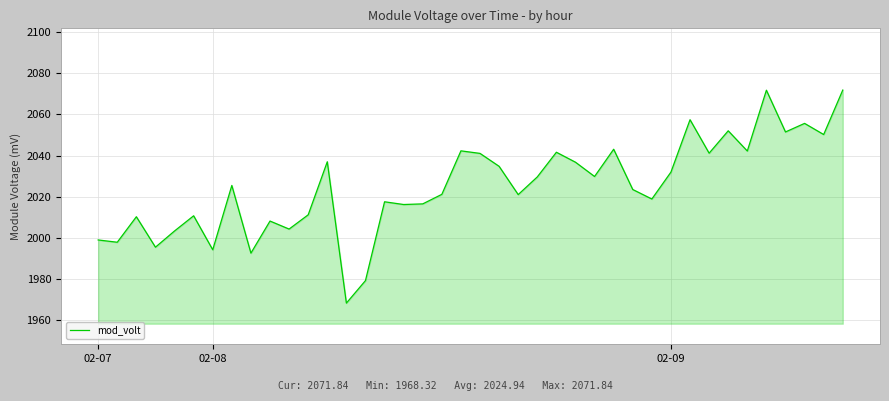

Does the chart have visible grid lines?

Yes